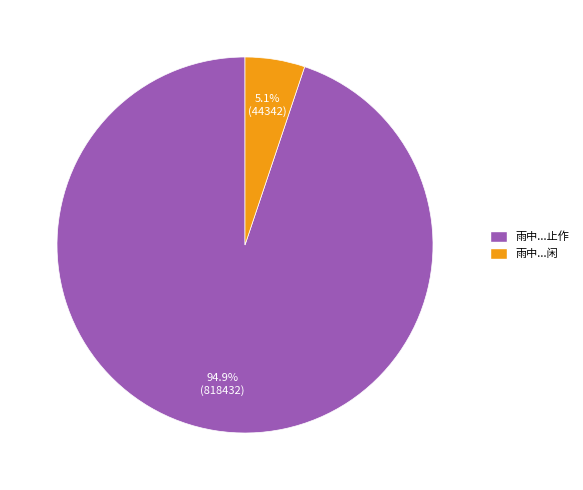

Does any single category account for the majority?

Yes